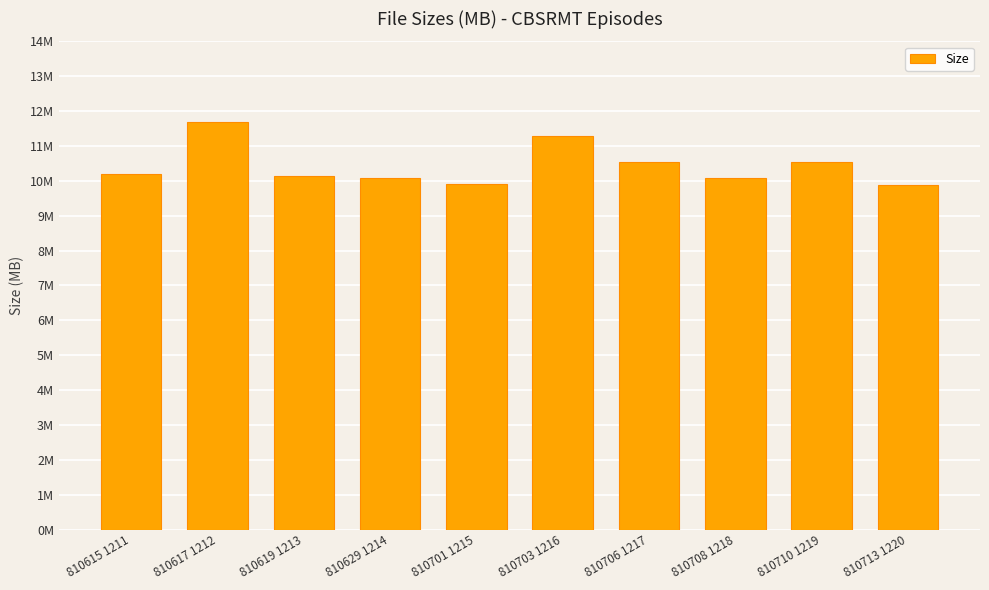

Where is the data nearest to the value 10?

810629 1214